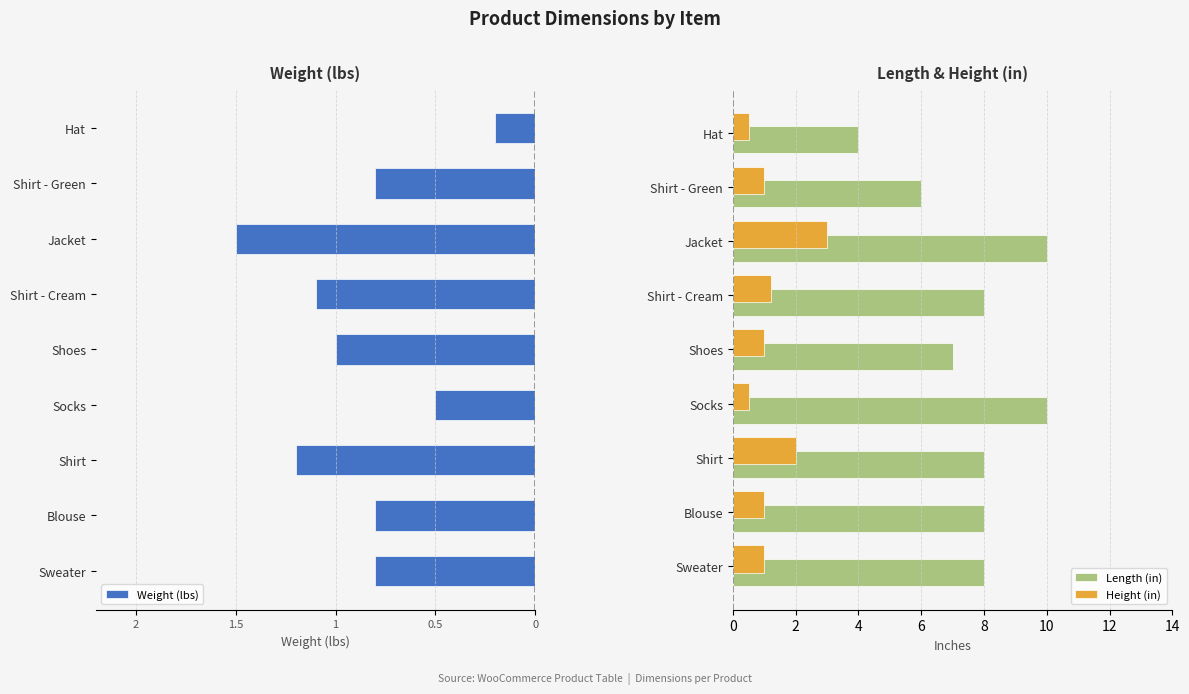

The Height (in) series shows 0.4 at Shirt - Cream. True or false?

False